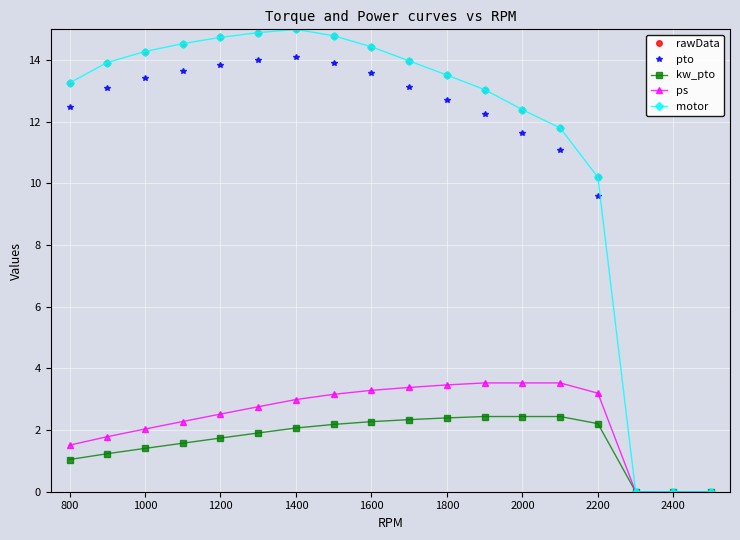

Does the chart have visible grid lines?

Yes